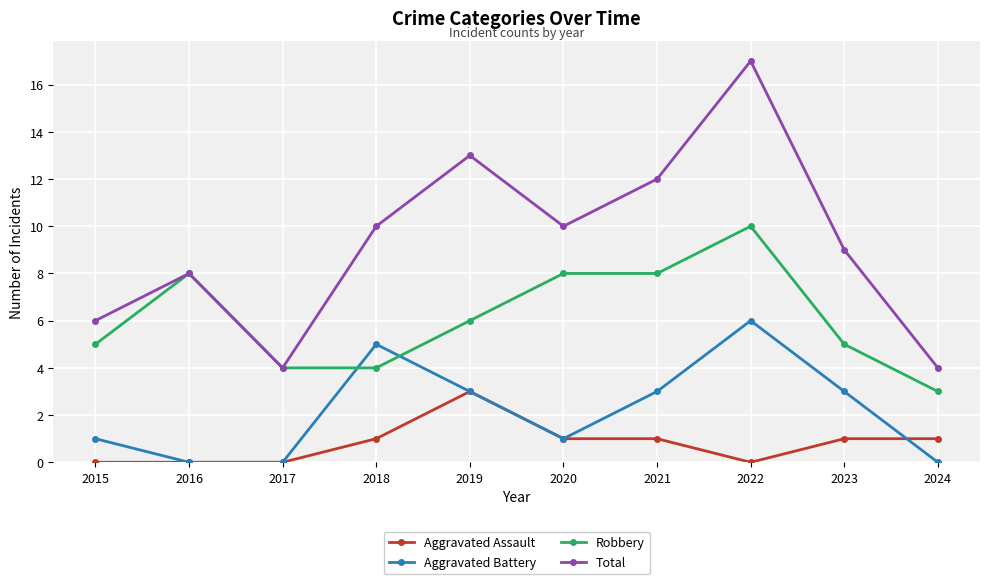

What is the greatest value displayed?

17